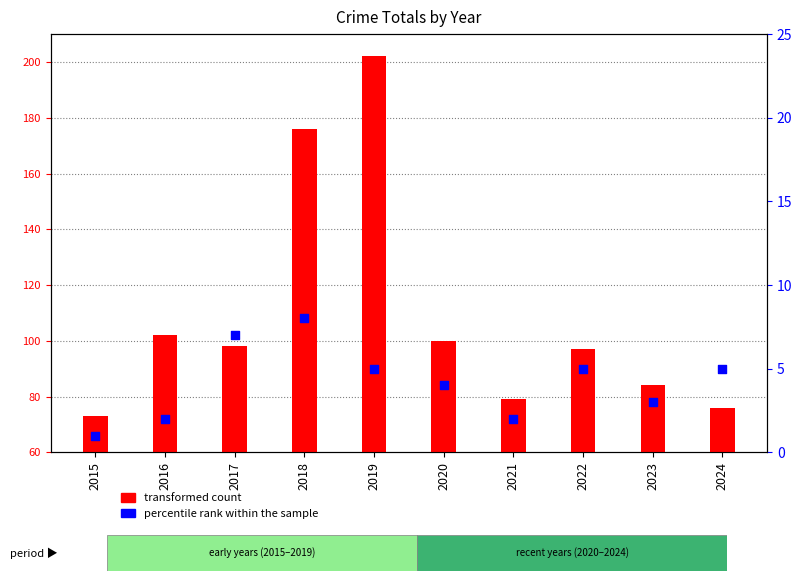

Which series has the largest total across all categories?

transformed count